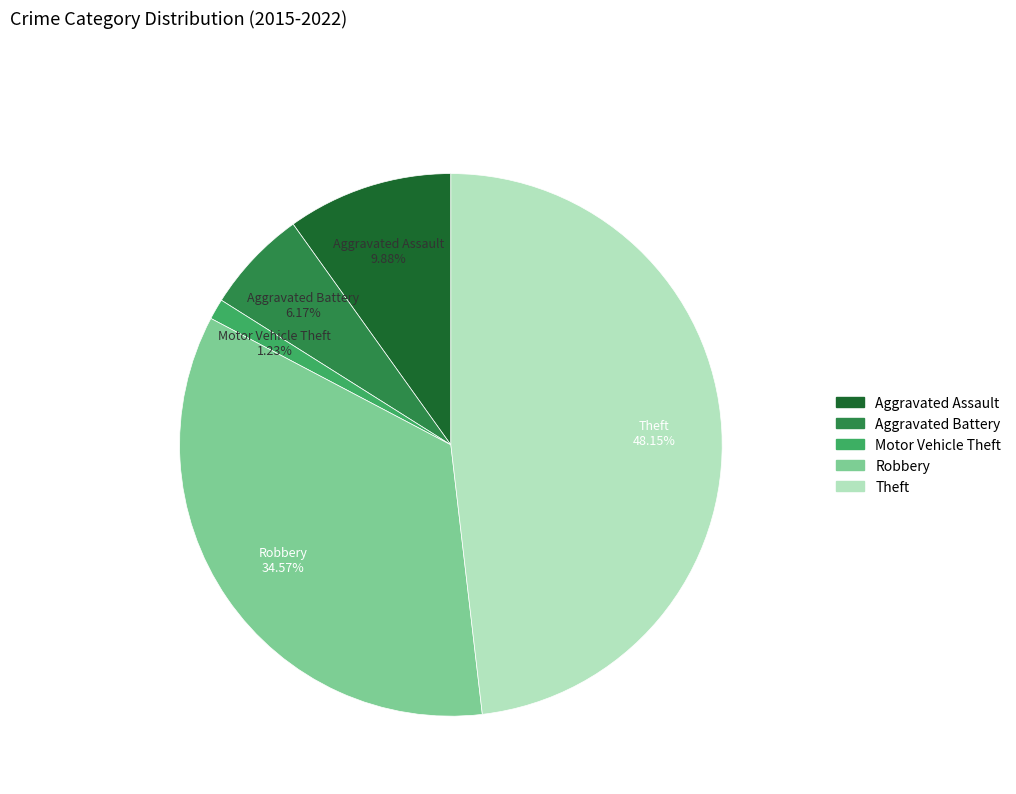

Is Motor Vehicle Theft the majority of the pie?

No